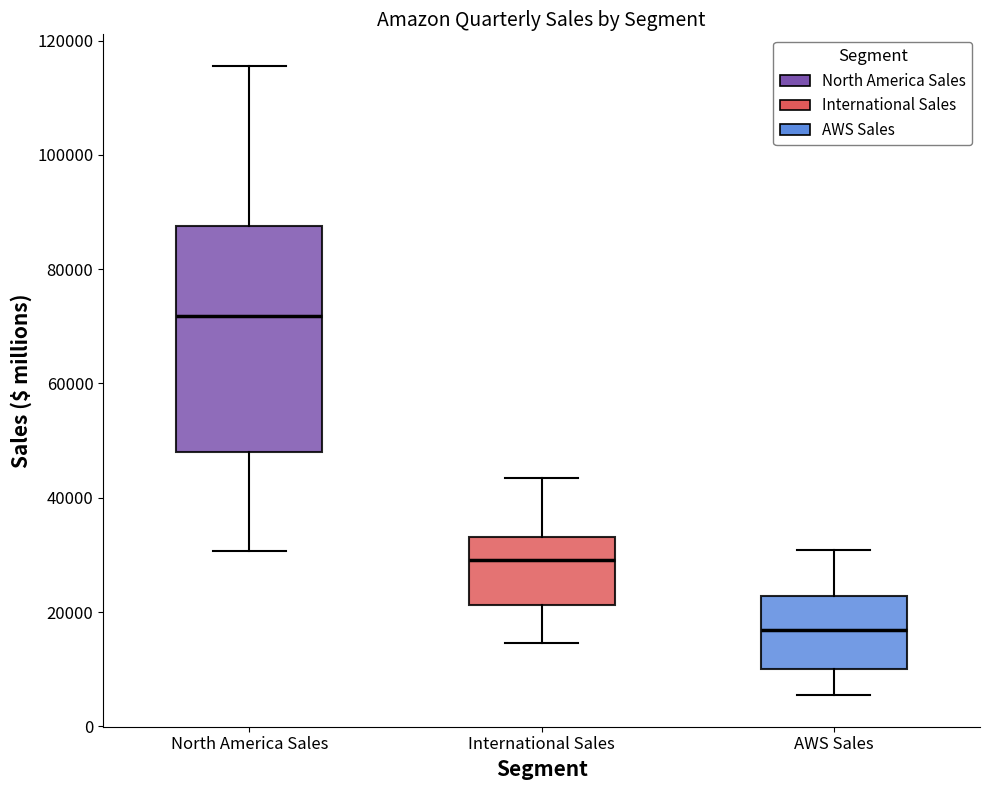

Which box has the lowest median line?

AWS Sales